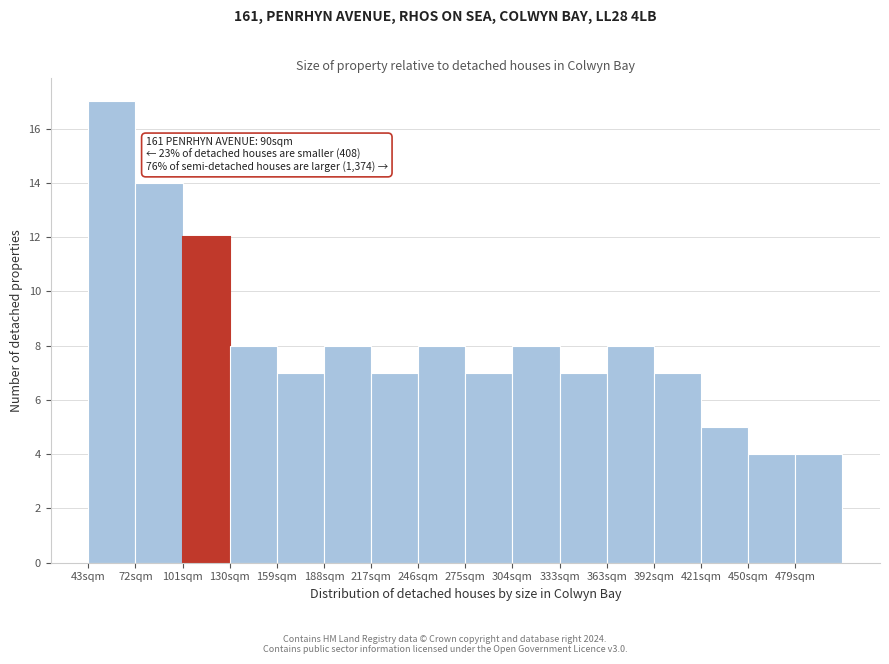

Reading right to left, extract all data points from this chart.

4	4	5	7	8	7	8	7	8	7	8	7	8	12	14	17